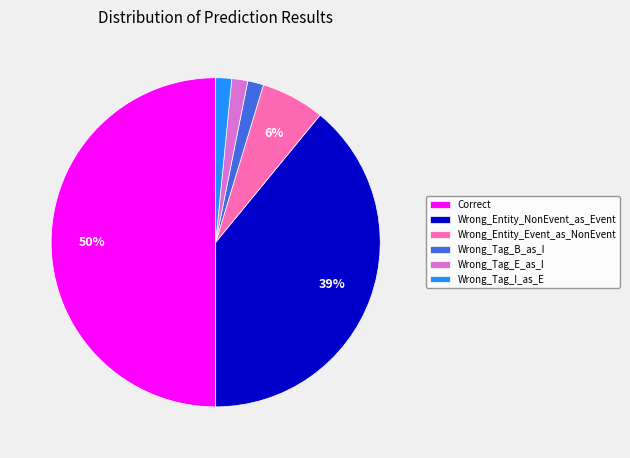

Combined, do Wrong_Tag_I_as_E and Wrong_Entity_NonEvent_as_Event account for over 50%?

No